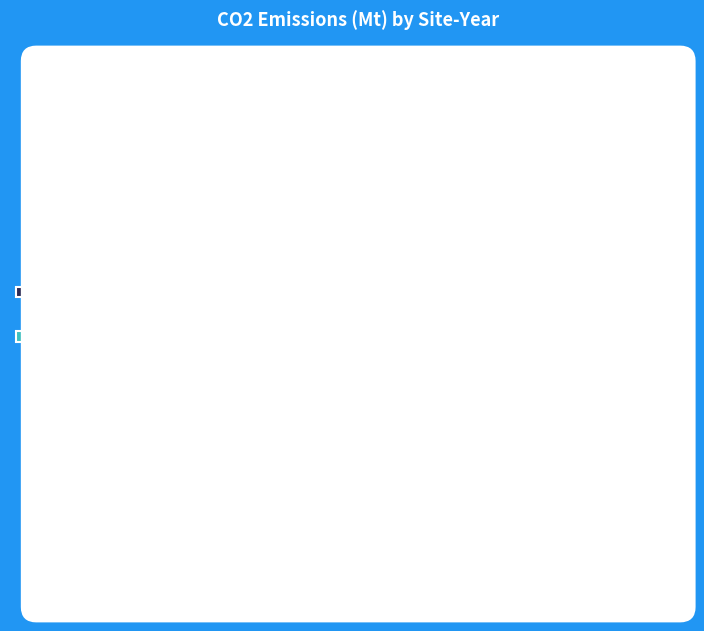

What is the ratio of the value at Singapore (2019) 21.92 Mt to the value at Singapore (2030) 21.81 Mt?

1.0